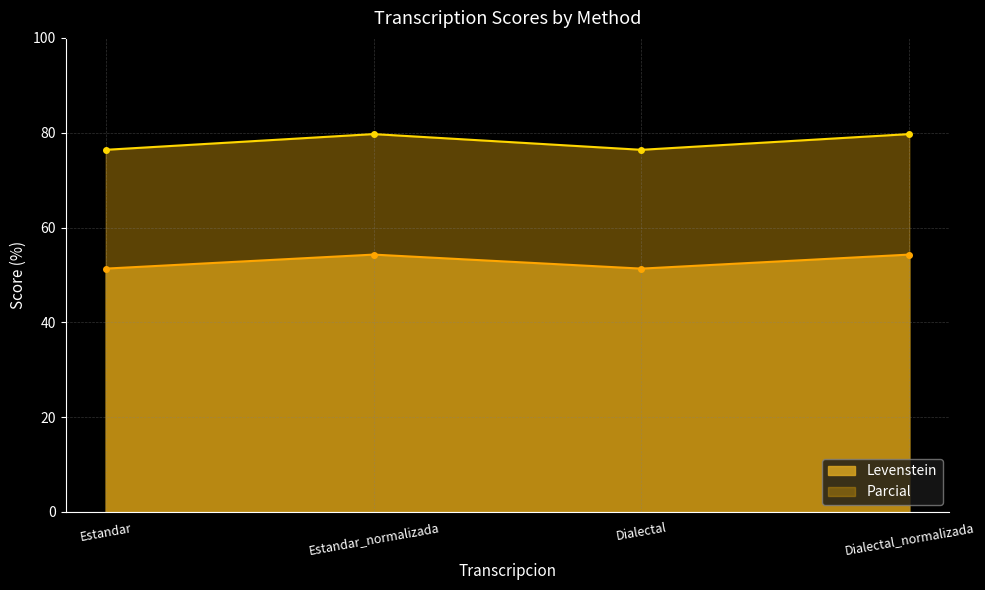

Reading left to right, list all the values displayed in this chart.

Levenstein: 51.3	54.3	51.3	54.3
Parcial: 76.4	79.7	76.4	79.7